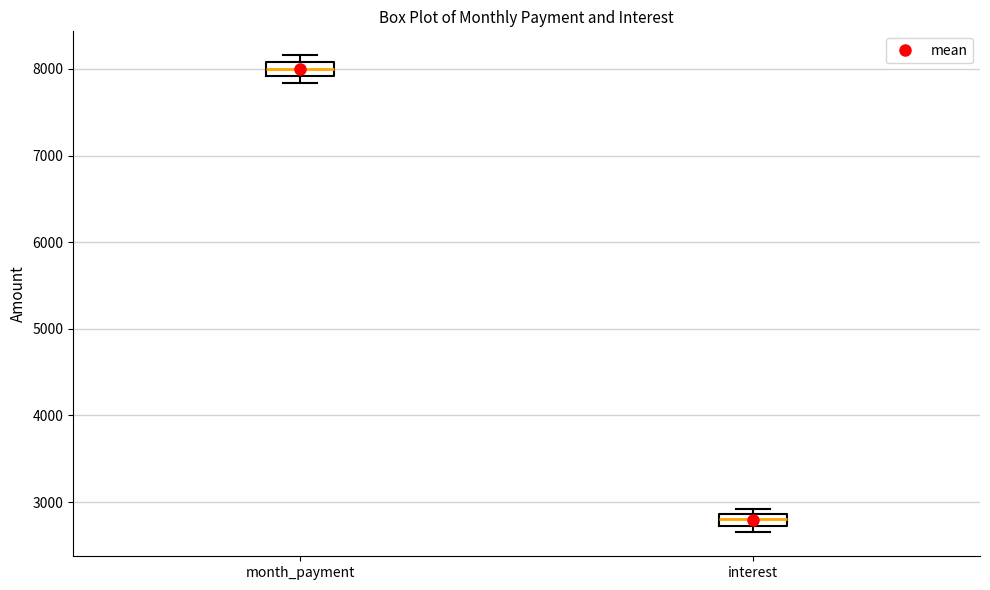

Which box has the highest median line?

month_payment